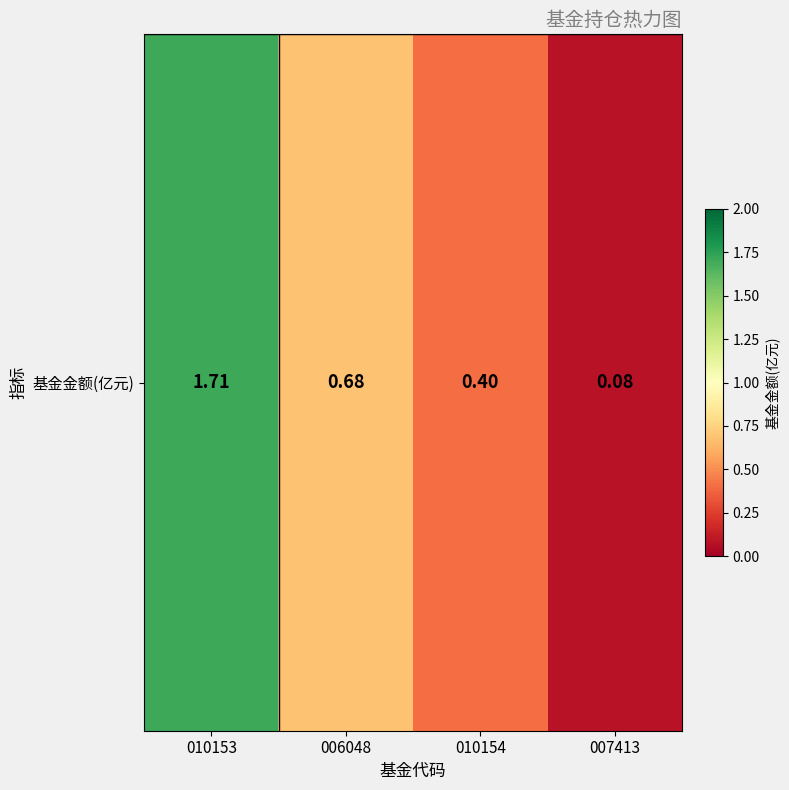

Rank the categories by value from lowest to highest.

007413, 010154, 006048, 010153